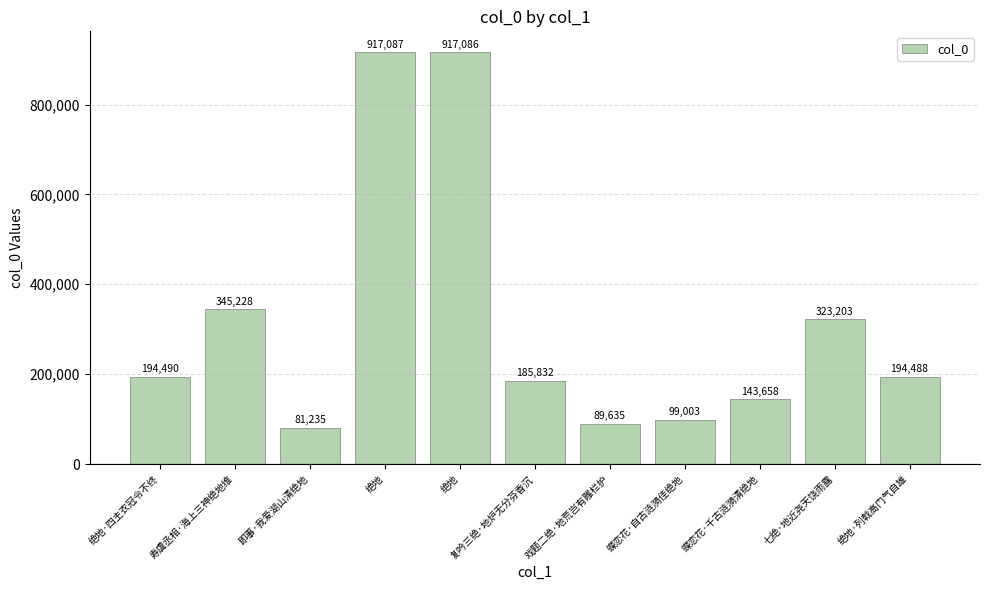

How many bars are there in total?

11